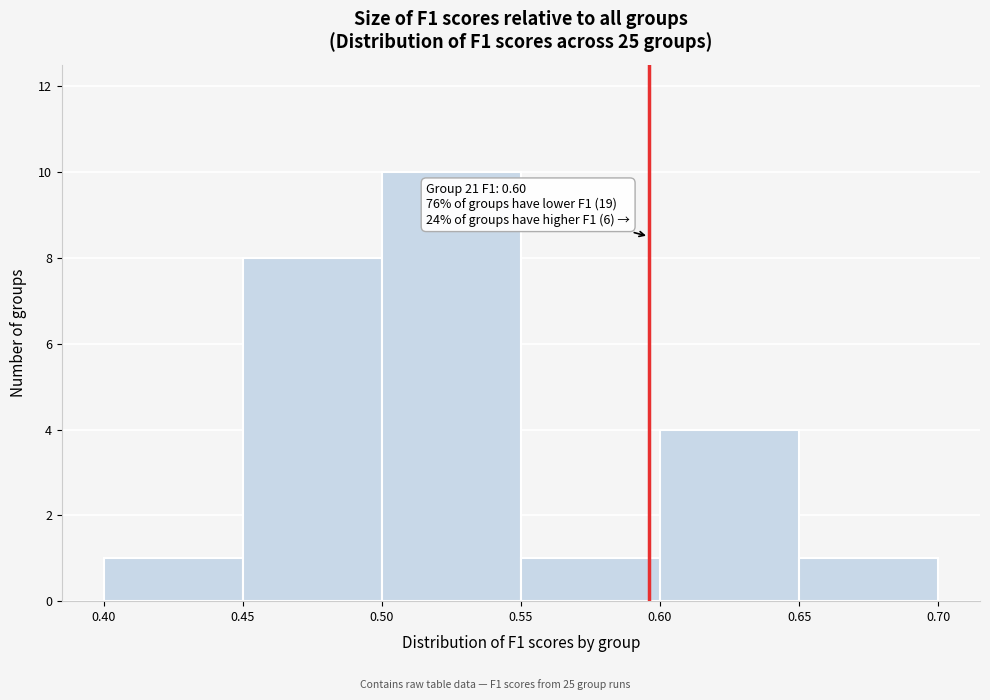

Which range on the x-axis has the tallest bar?

0.50 to 0.55